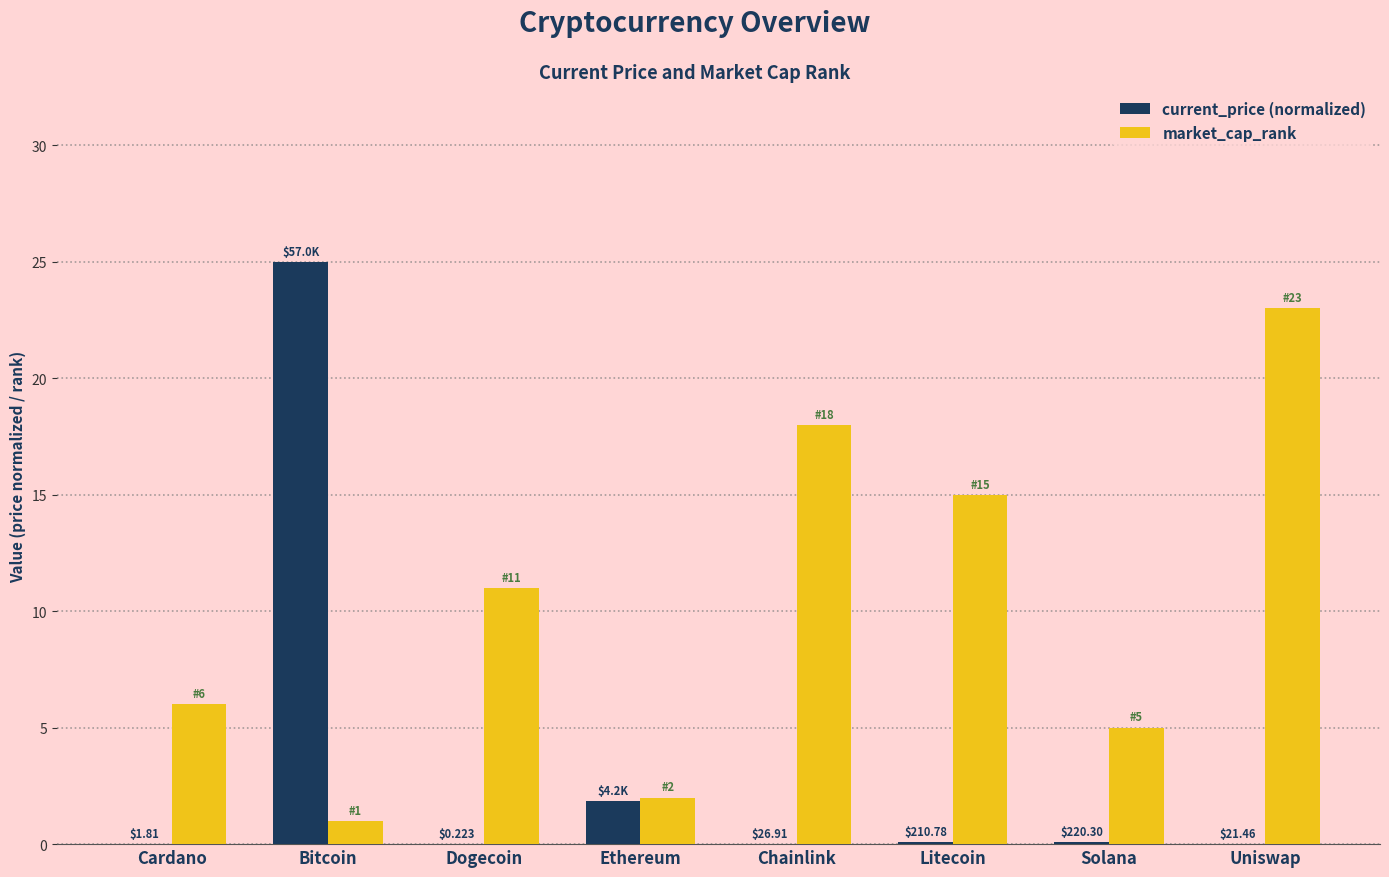

Is the value of market_cap_rank at Dogecoin greater than the value of current_price (normalized) at Litecoin?

Yes